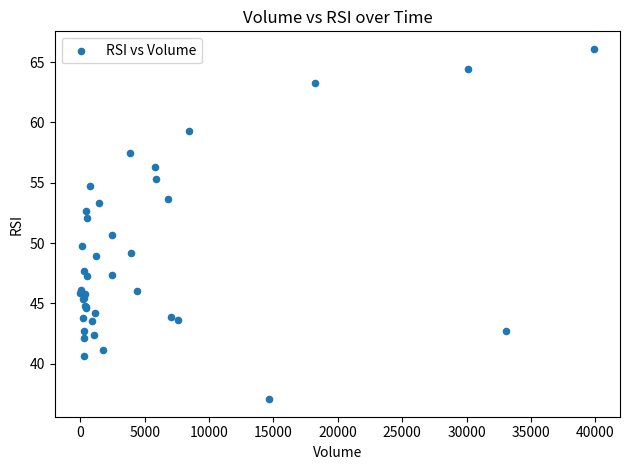

What Y value in the scatter plot is closest to 51?

50.7